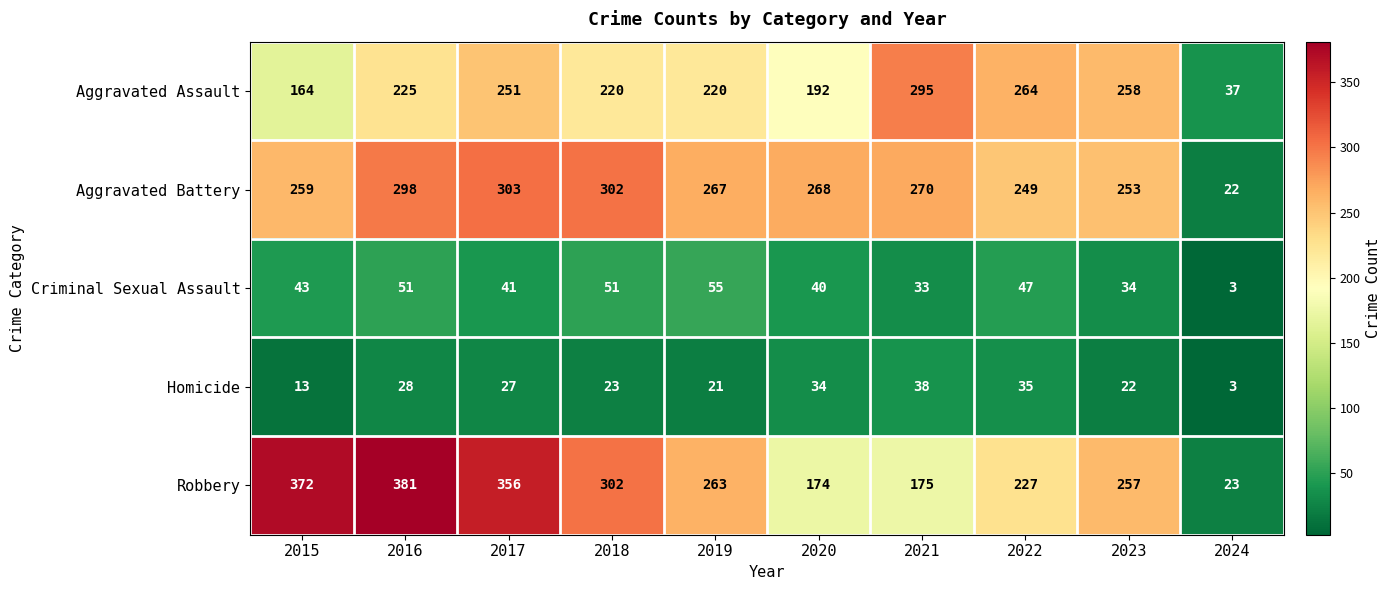

At which category is the sum across all series the highest?

2016